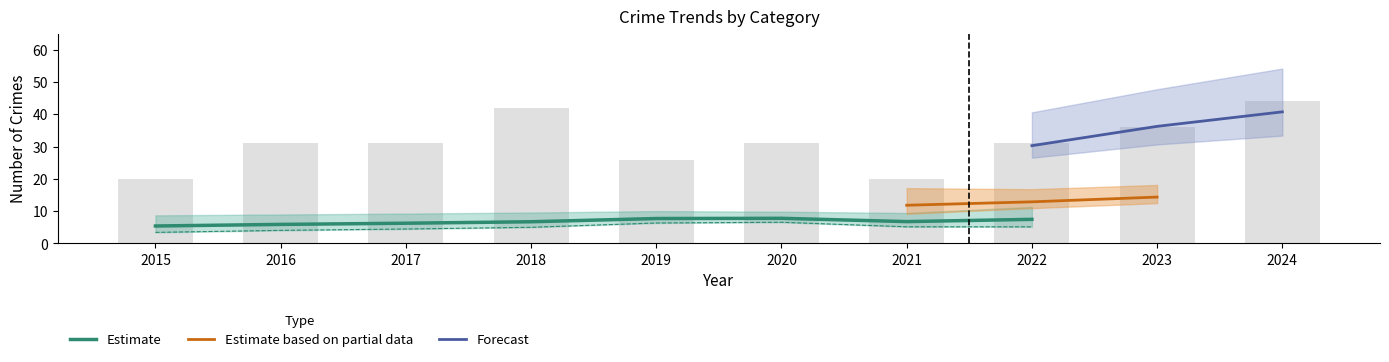

At how many categories does at least one series exceed 15?

10